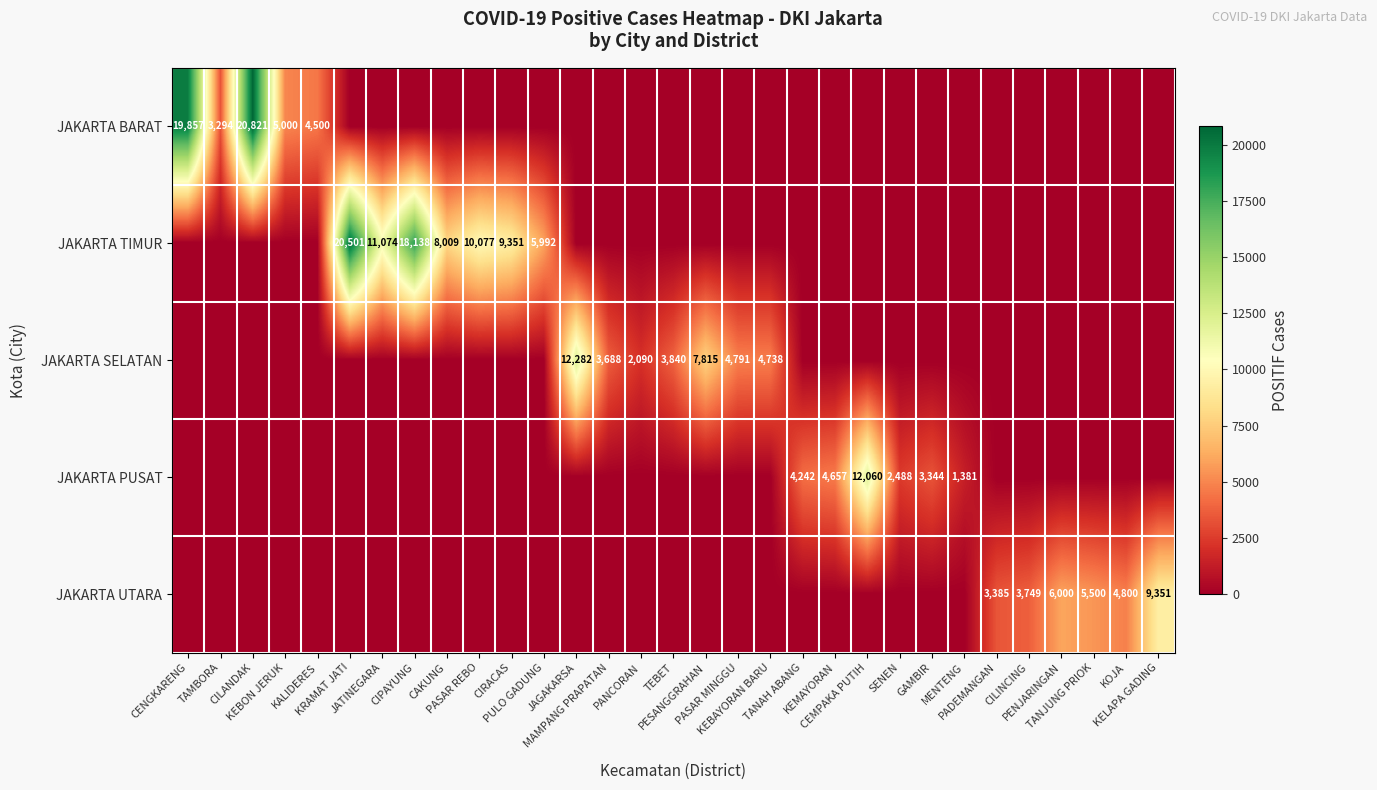

At which category is the sum across all series the highest?

CILANDAK